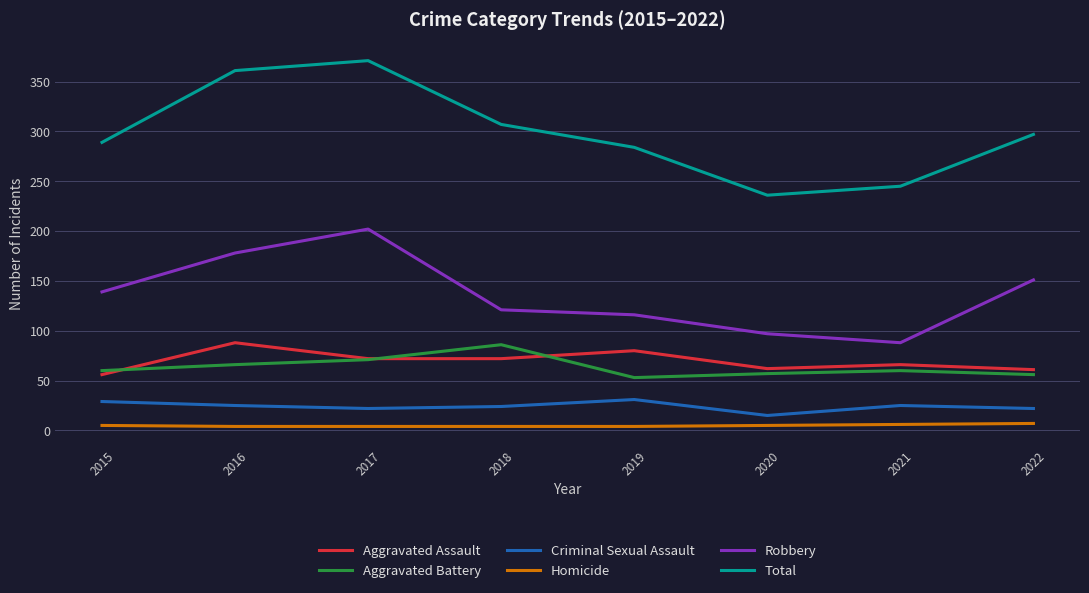

Does the chart have visible grid lines?

Yes